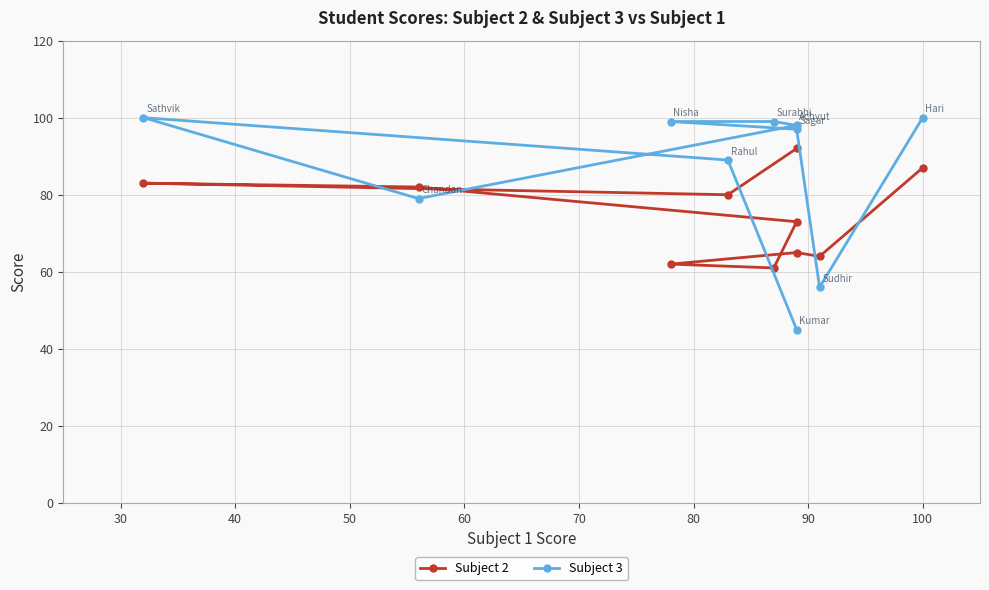

How many series are shown in this chart?

2